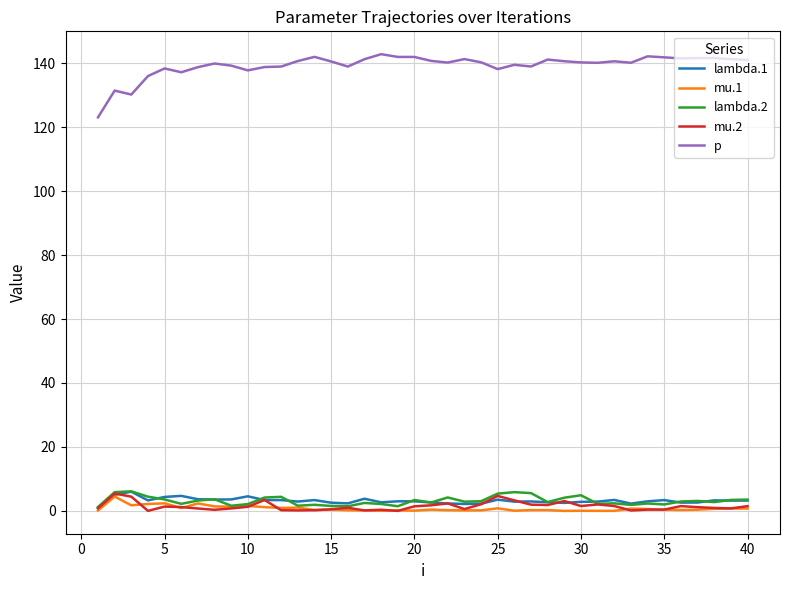

Which series has the widest spread of values?

p